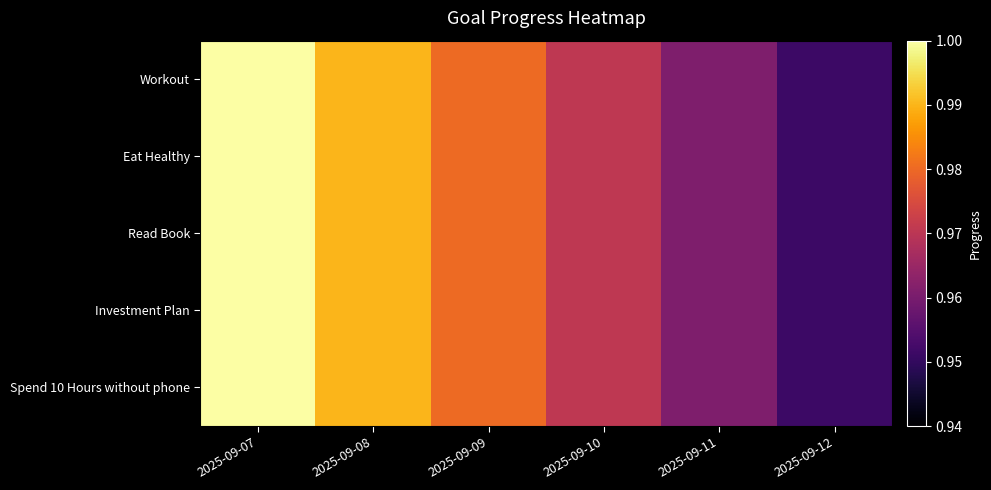

What is the maximum value shown in the chart?

1.0